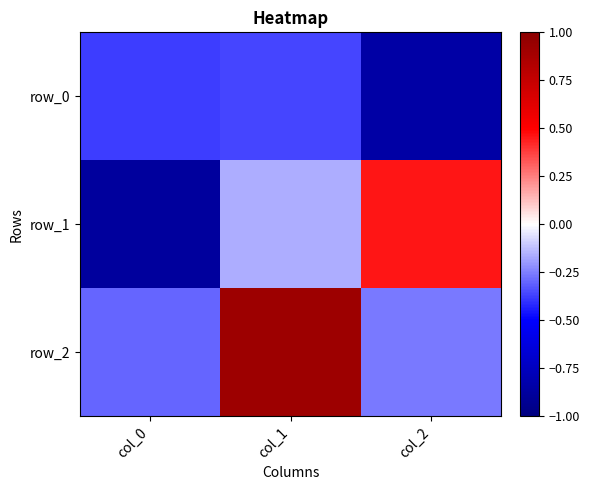

Which series has the largest range (max minus min)?

row_1